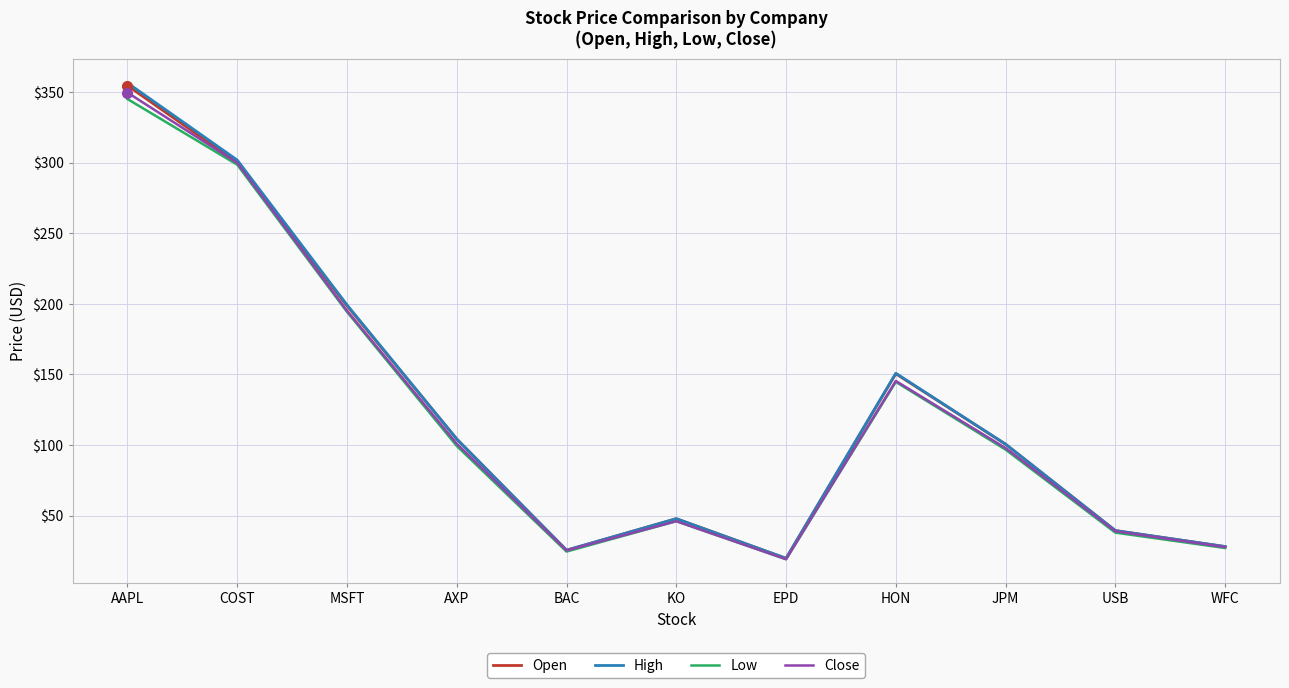

What is the maximum value shown in the chart?

356.6